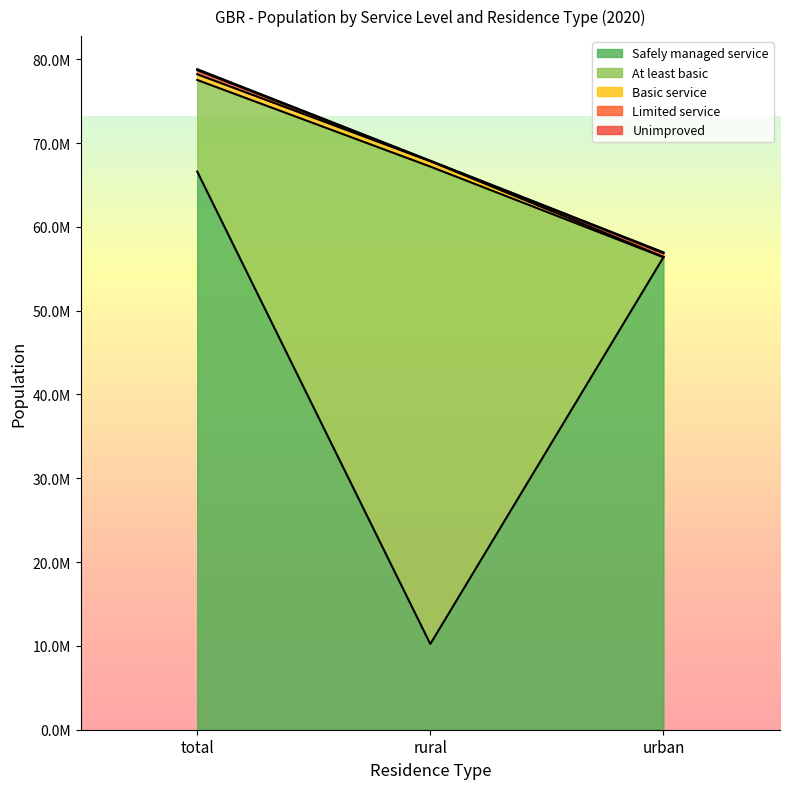

What is the label of the 3rd point from the right?

total